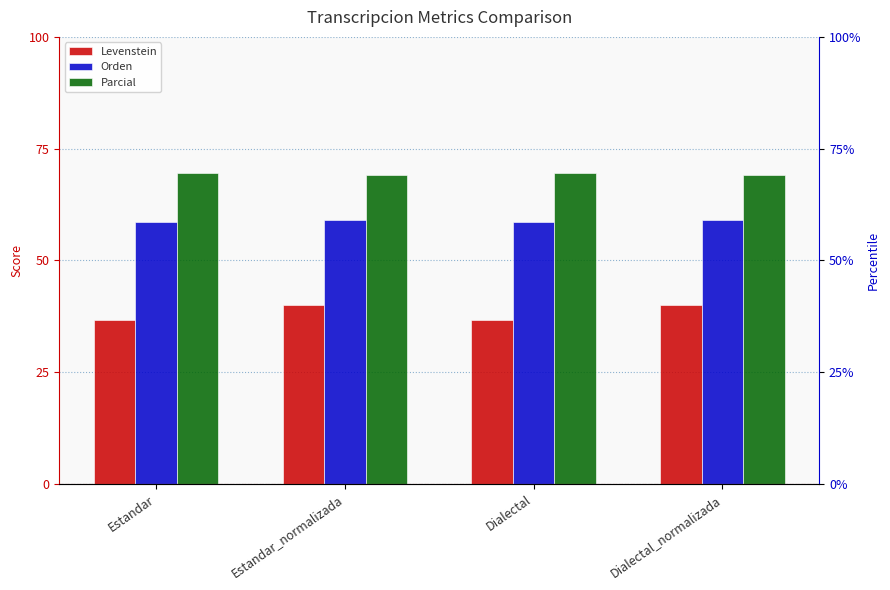

Where is Levenstein nearest to the value 38?

Estandar